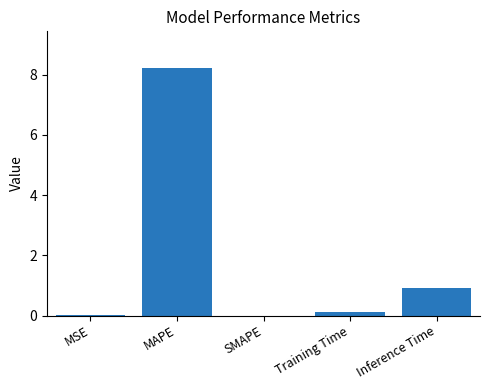

What is the maximum value shown in the chart?

8.2